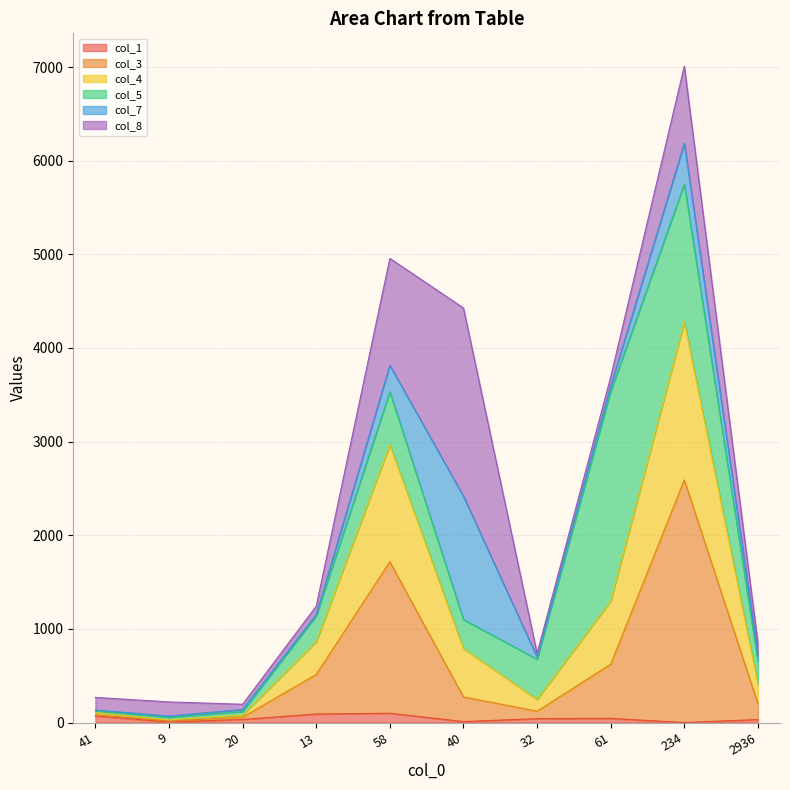

At which category is the sum across all series the highest?

234